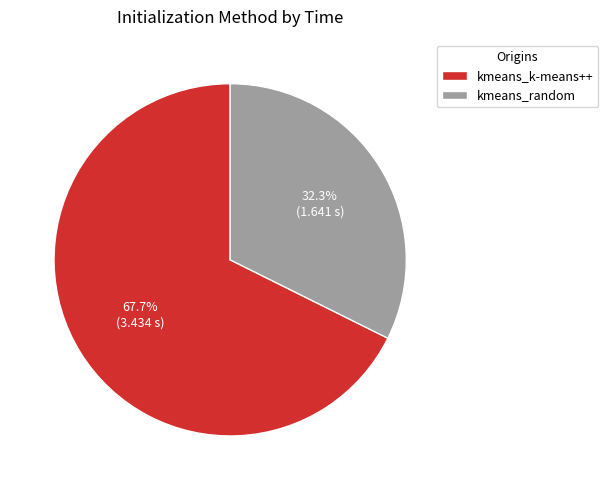

Do kmeans_random and kmeans_k-means++ together represent more than half of the pie?

Yes